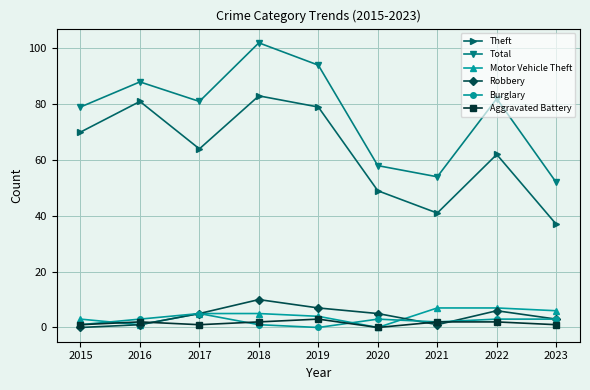

At which category is the sum across all series the highest?

2018